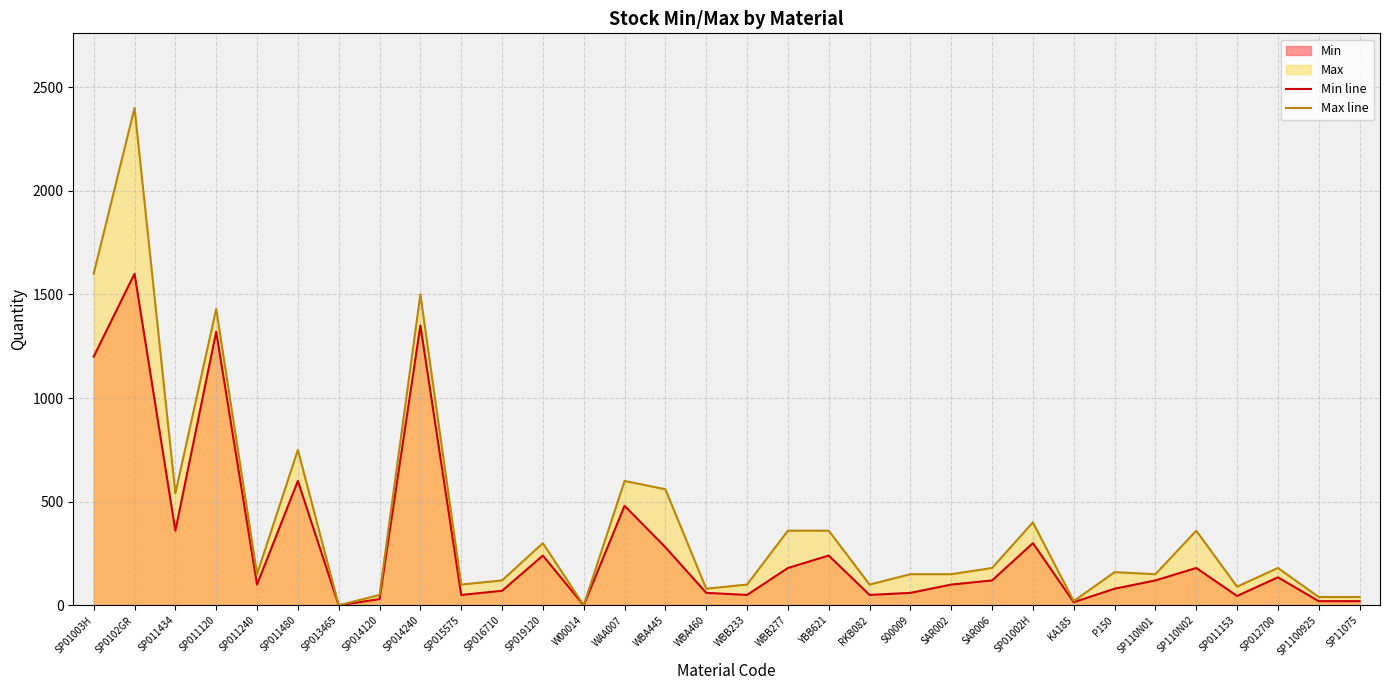

Does the chart display data point markers on the line(s)?

No